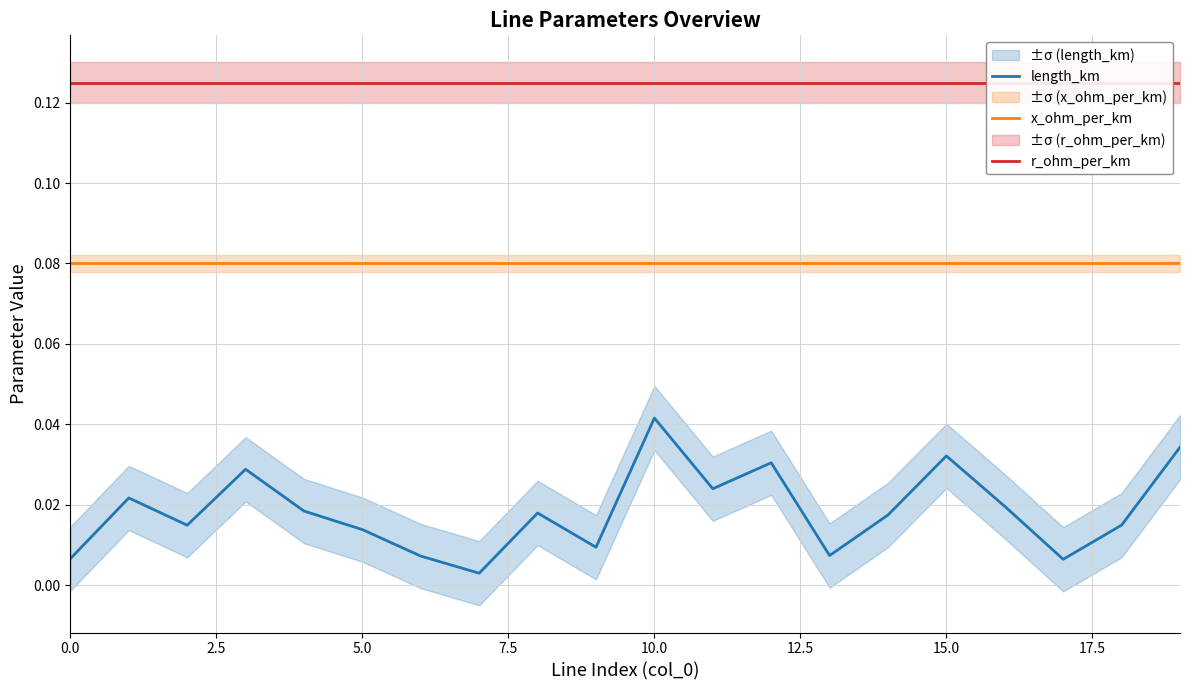

True or false: x_ohm_per_km and length_km cross at least once.

False